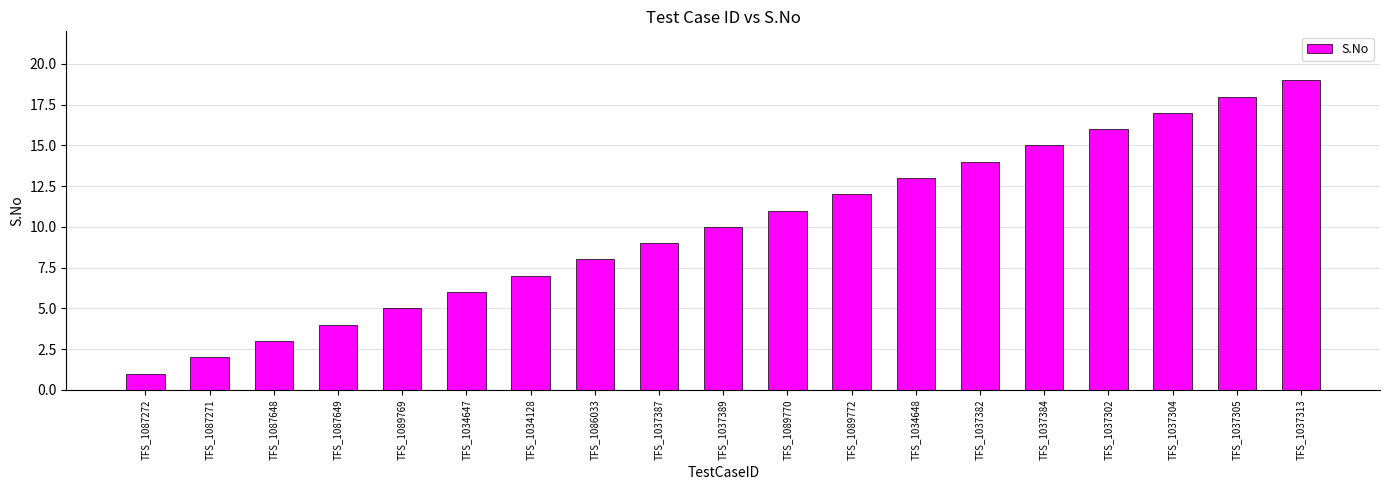

What is the label of the 9th bar from the left?

TFS_1037387